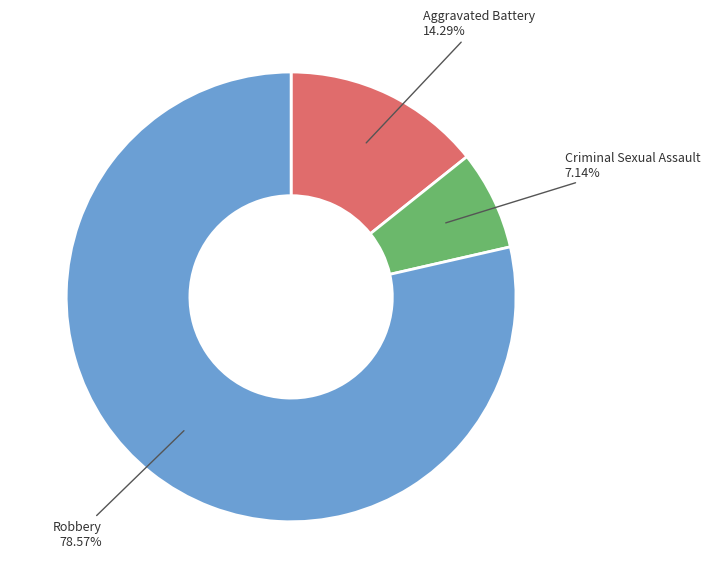

Does Robbery represent more than half of the total?

Yes